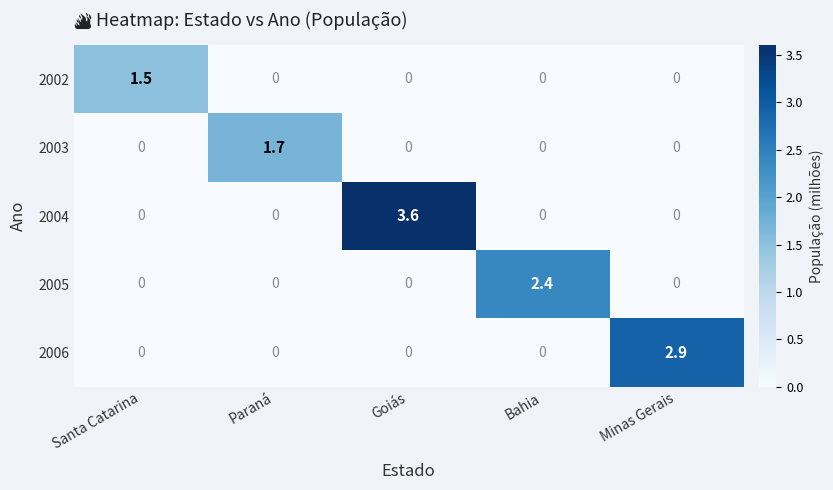

The value of 2003 at Santa Catarina is 0.6. True or false?

False